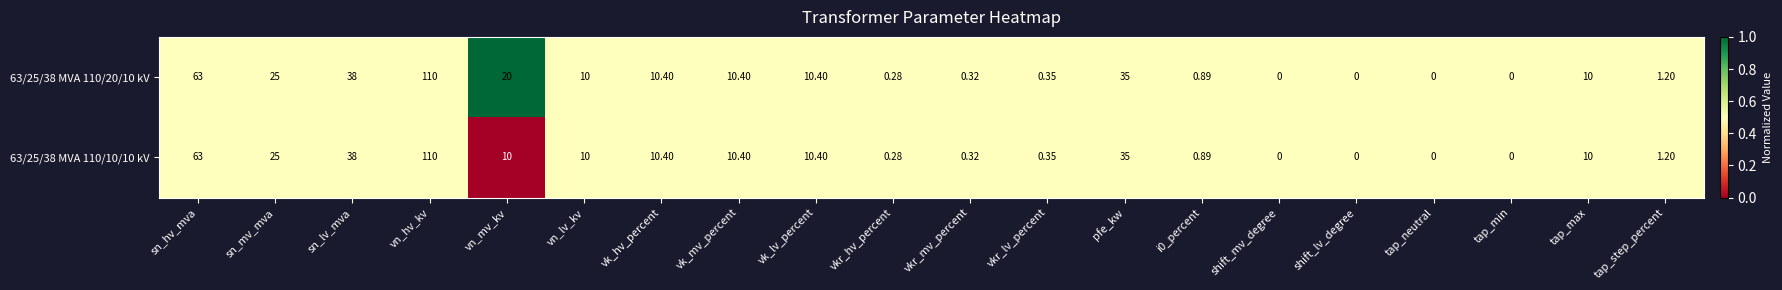

Where does the 63/25/38 MVA 110/10/10 kV series first go above 10?

sn_hv_mva